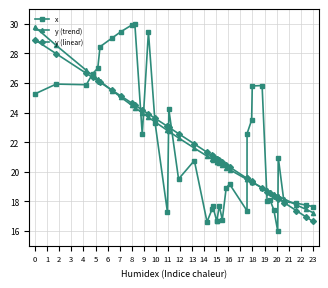

What are all the series names shown in the legend?

x, y (trend), y (linear)